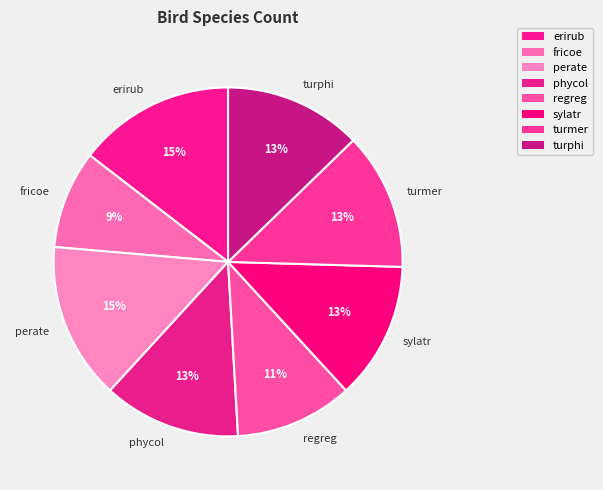

What is the ratio of the value at fricoe to the value at regreg?

0.8